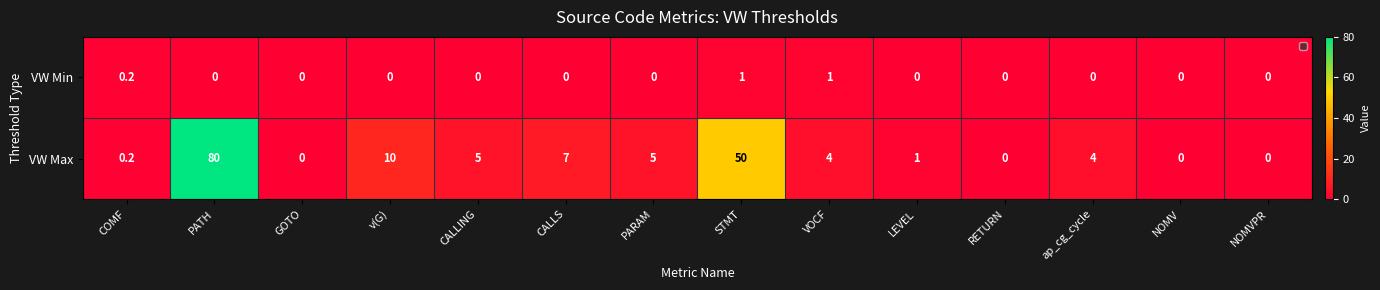

Reading left to right, list all the values displayed in this chart.

VW Min: COMF=0.2	PATH=0.0	GOTO=0.0	v(G)=0.0	CALLING=0.0	CALLS=0.0	PARAM=0.0	STMT=1.0	VOCF=1.0	LEVEL=0.0	RETURN=0.0	ap_cg_cycle=0.0	NOMV=0.0	NOMVPR=0.0
VW Max: COMF=0.2	PATH=80.0	GOTO=0.0	v(G)=10.0	CALLING=5.0	CALLS=7.0	PARAM=5.0	STMT=50.0	VOCF=4.0	LEVEL=1.0	RETURN=0.0	ap_cg_cycle=4.0	NOMV=0.0	NOMVPR=0.0